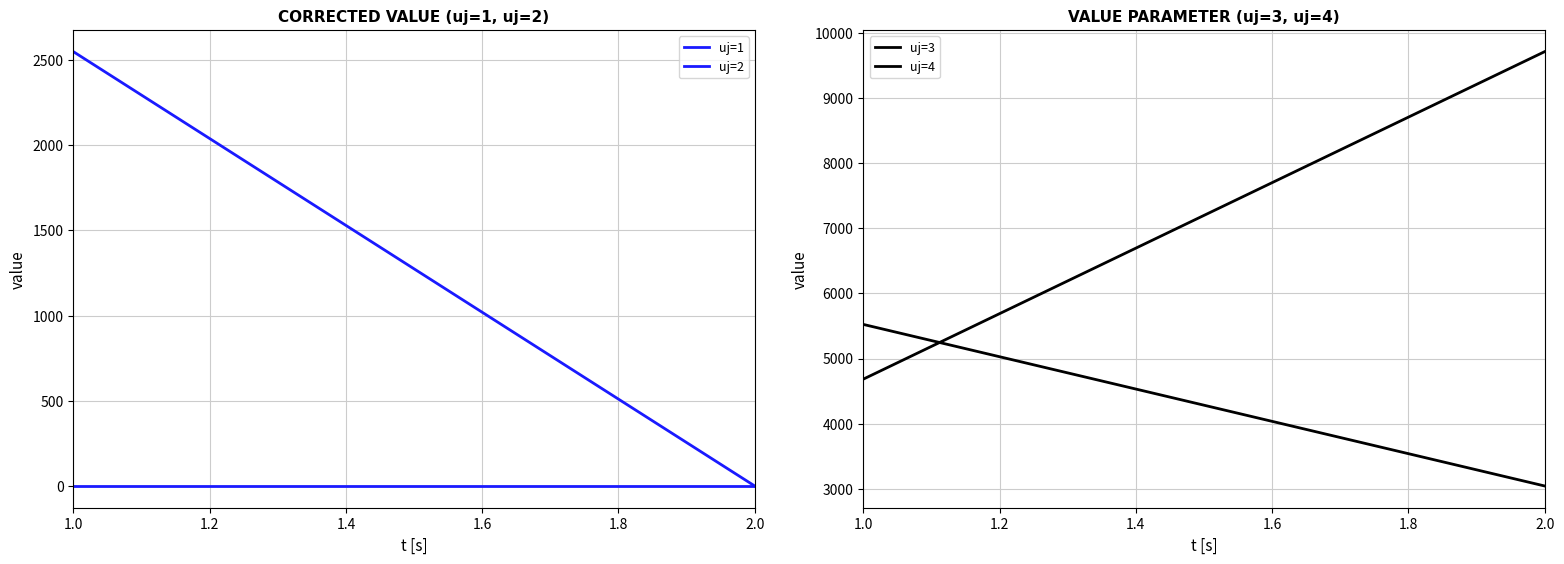

What is the average value of the uj=3 series?

4282.7